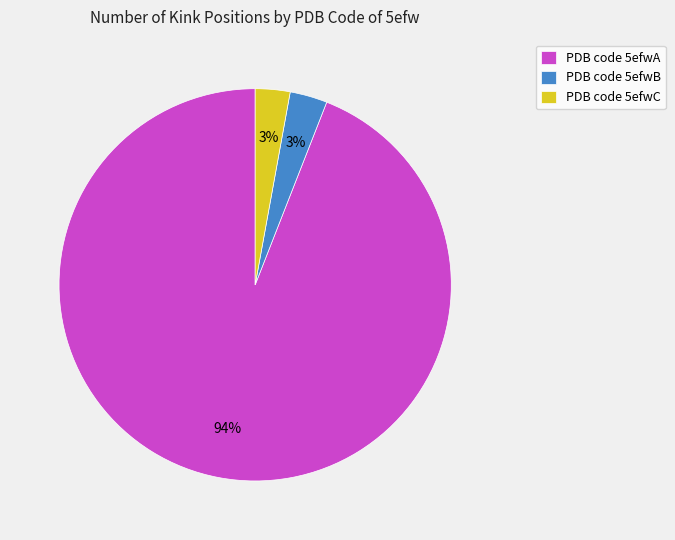

Is it true that PDB code 5efwA is 99% of the pie?

False